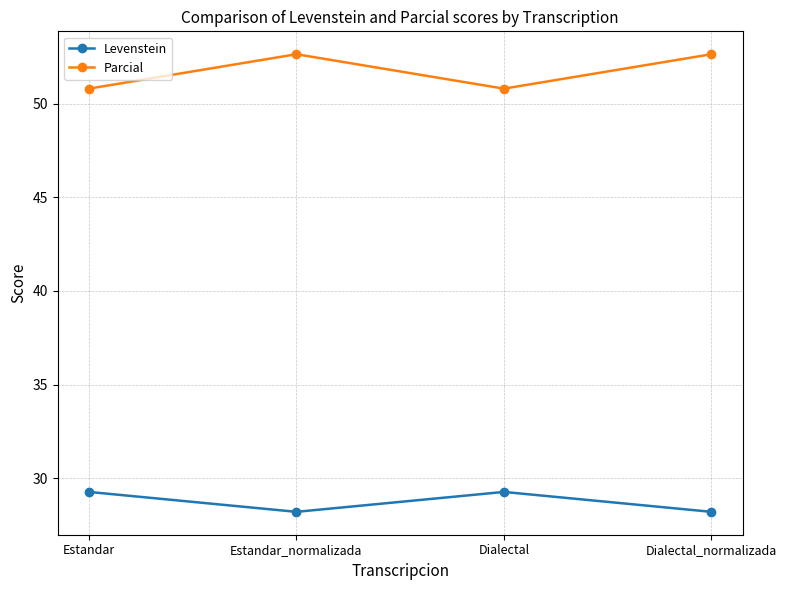

What is the minimum value for Parcial?

50.8